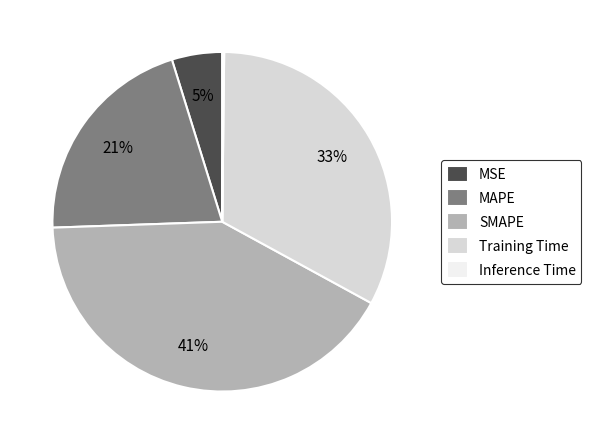

To the nearest percent, what portion does MAPE represent?

21%